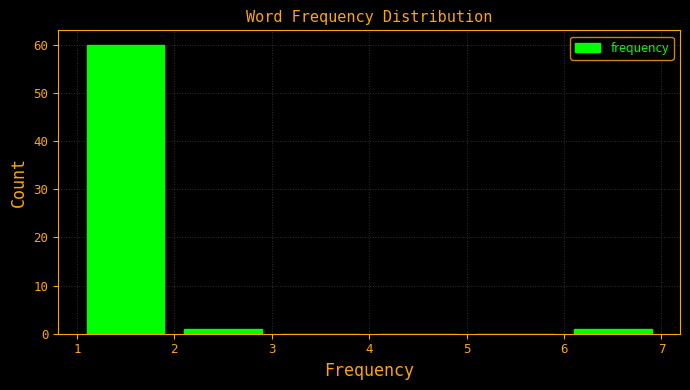

Which range on the x-axis has the tallest bar?

1 to 2